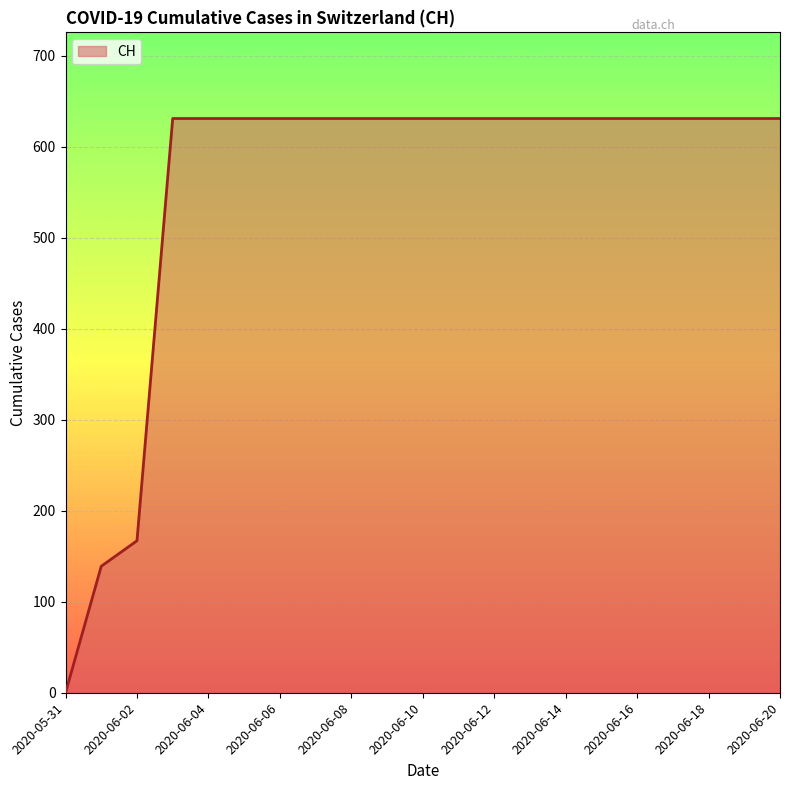

What is the greatest value displayed?

631